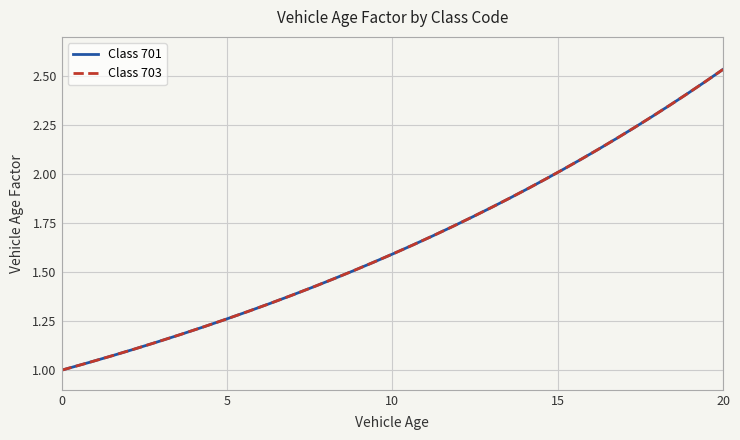

At how many categories does at least one series exceed 1?

20